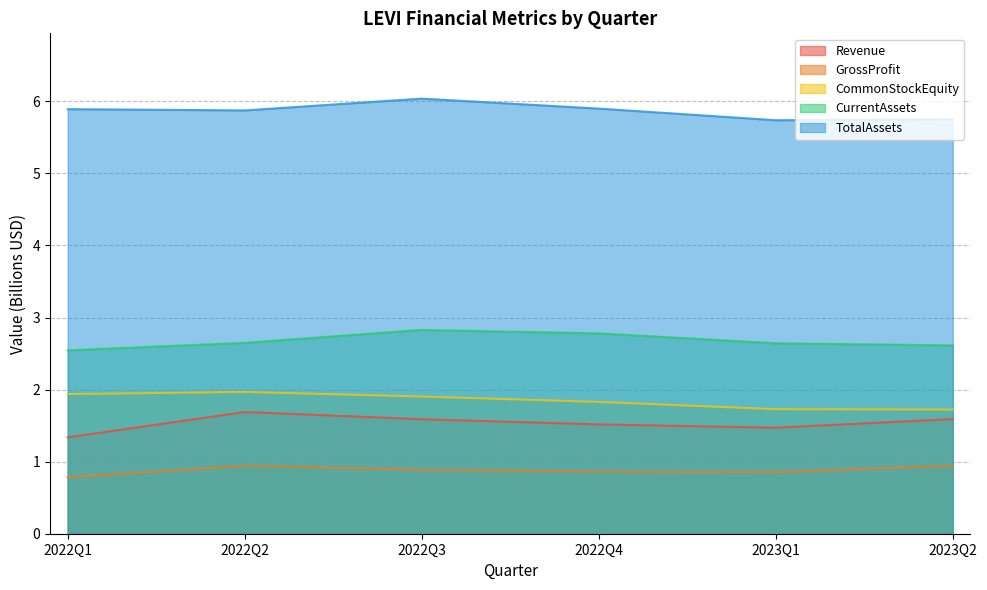

What is the spread (max minus min) of values at 2023Q2?

4.8